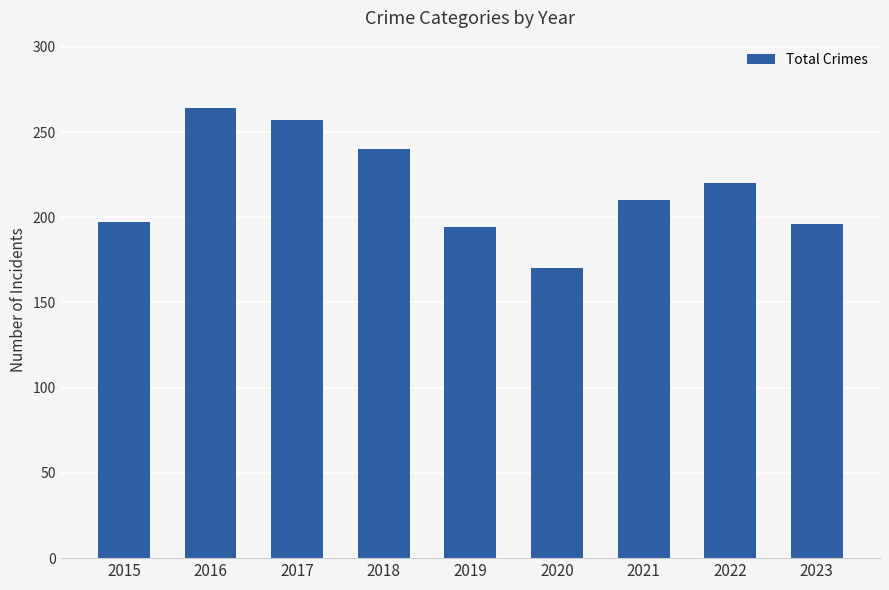

What is the value of the 2nd bar from the left?

264